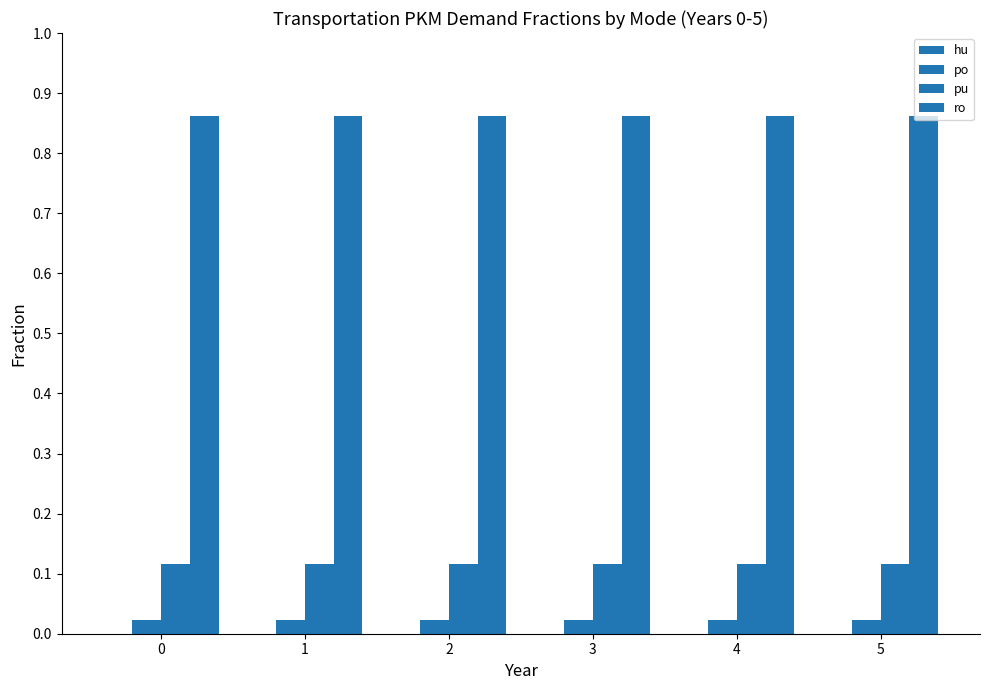

How many bars are there in each group?

3